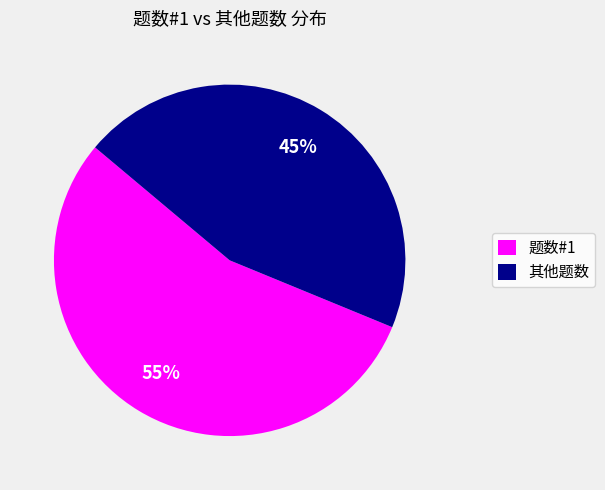

The 题数#1 slice represents 55% of the pie. True or false?

True